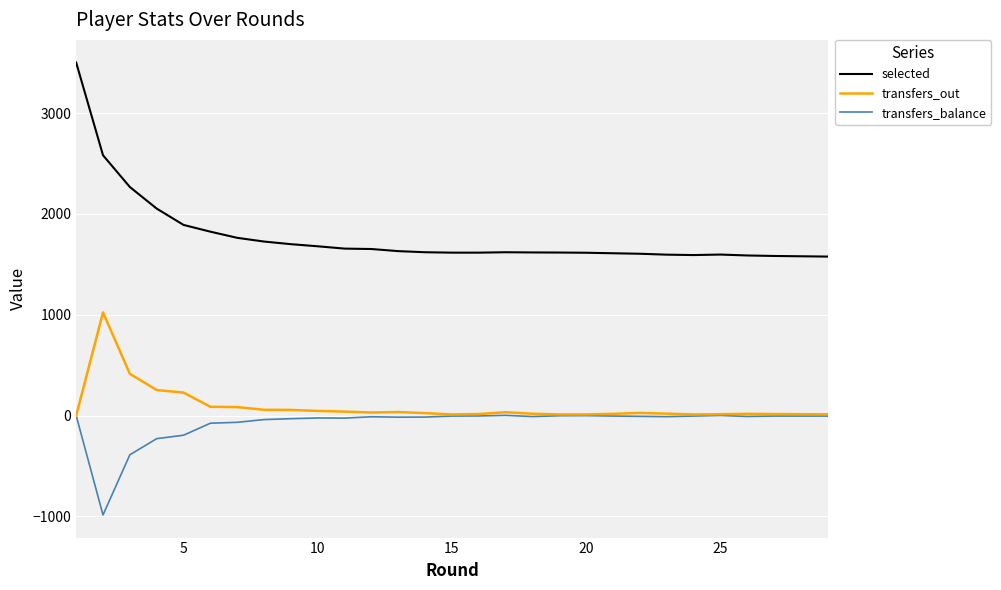

What is the highest value of the transfers_out series?

1023